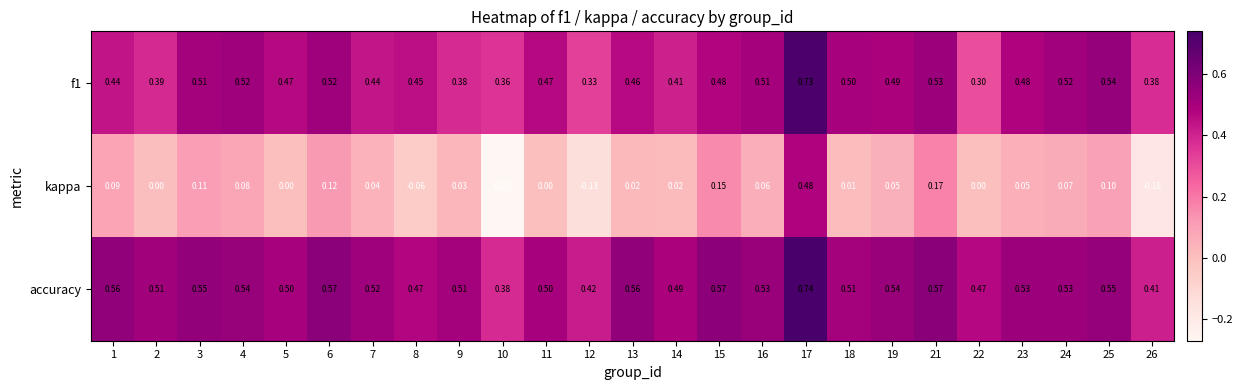

Count the number of data series in this chart.

3